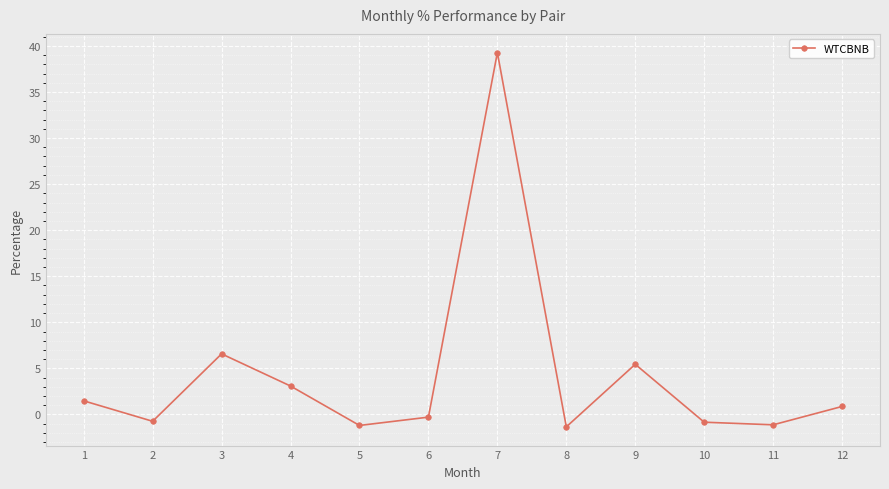

What is the approximate value at 8?

-1.3